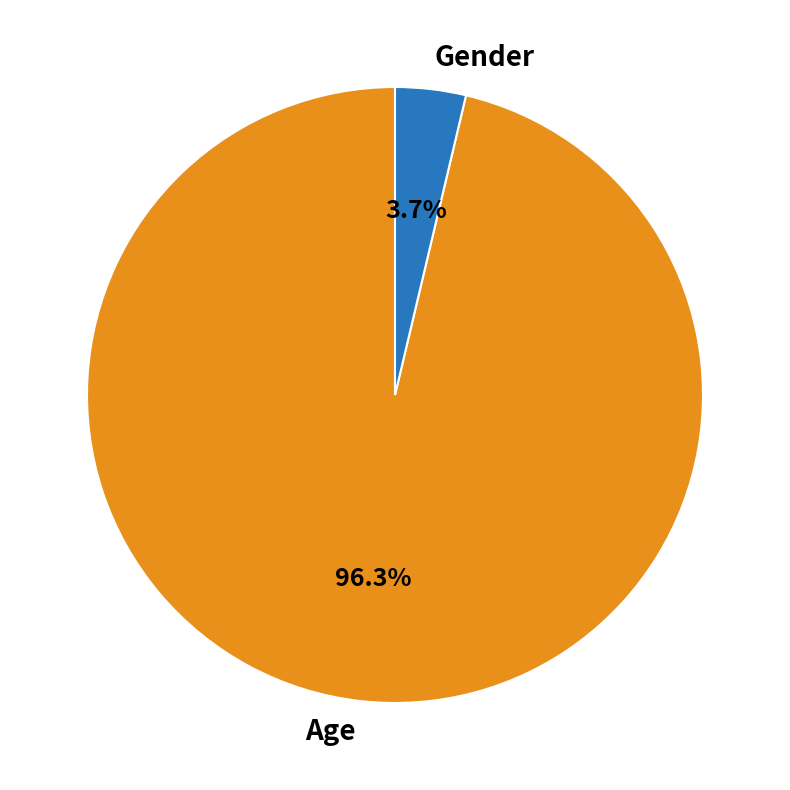

Rank the categories by value from lowest to highest.

Gender, Age